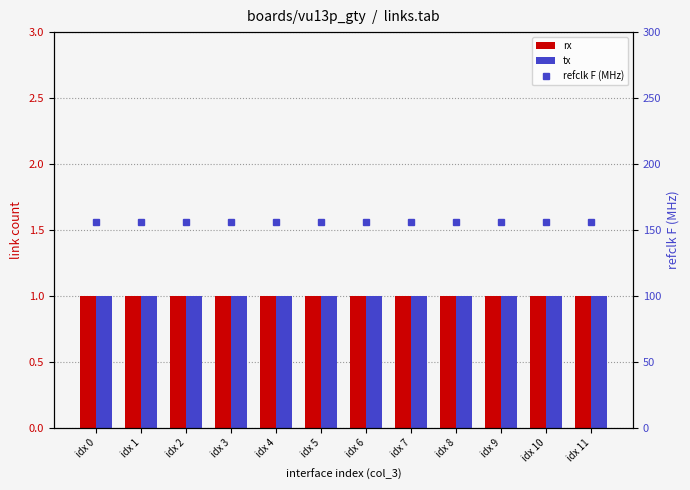

At idx 7, list the series in order from largest to smallest.

refclk F (MHz), rx, tx